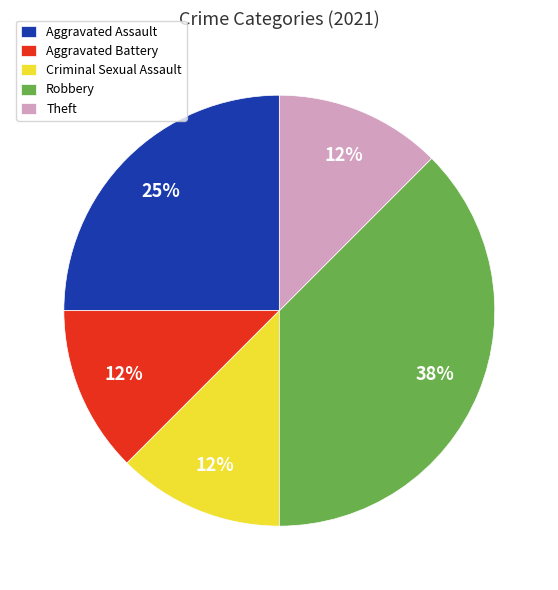

To the nearest percent, what is the difference between the Theft and Criminal Sexual Assault slice percentages?

0%